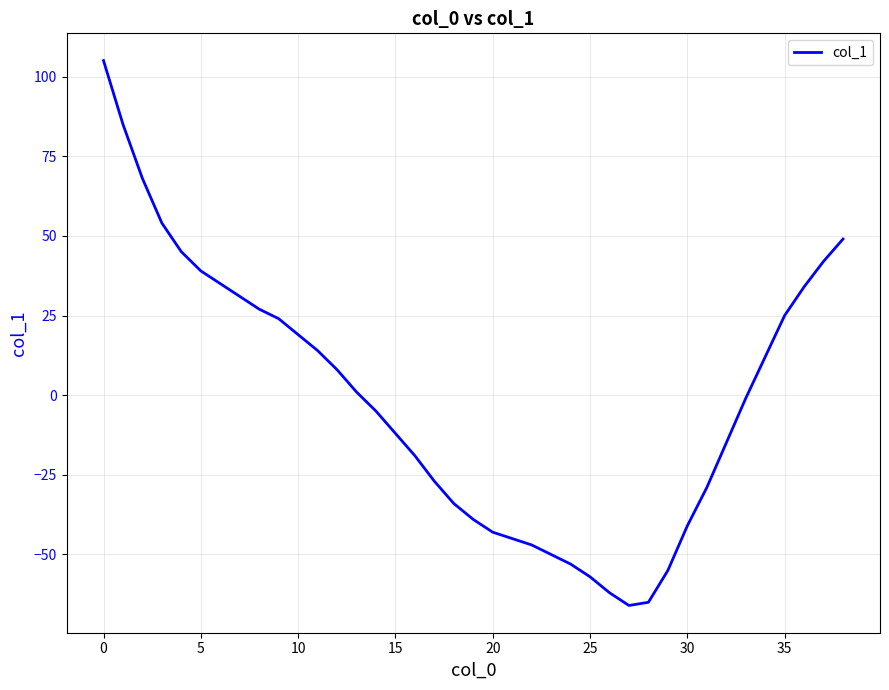

What is the difference between the maximum and minimum values?

171